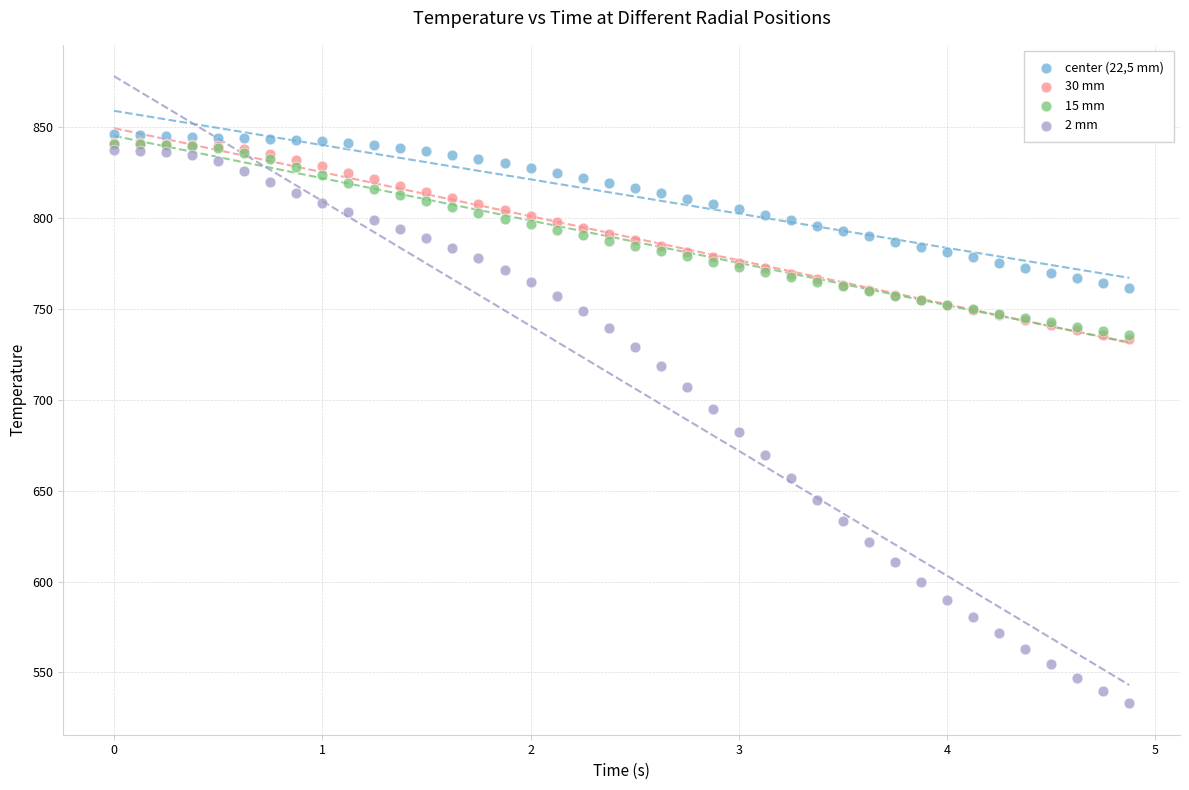

What are all the series names shown in the legend?

center (22,5 mm), 30 mm, 15 mm, 2 mm